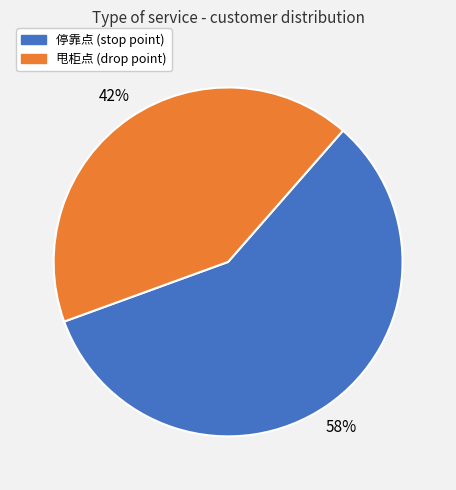

What percentage is the 停靠点 slice, to the nearest percent?

58%